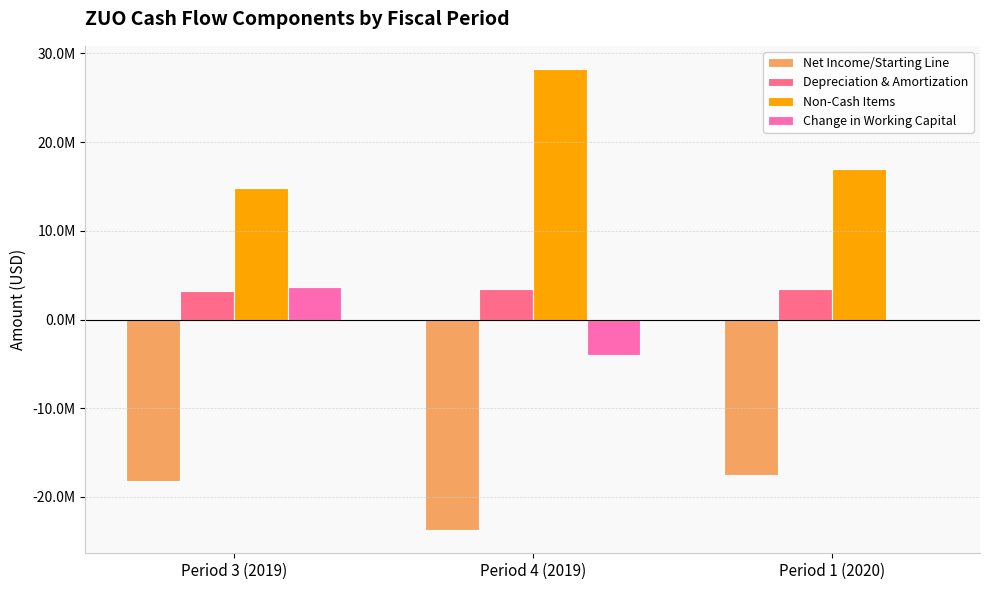

Which category has the highest value across all series?

Period 4 (2019)